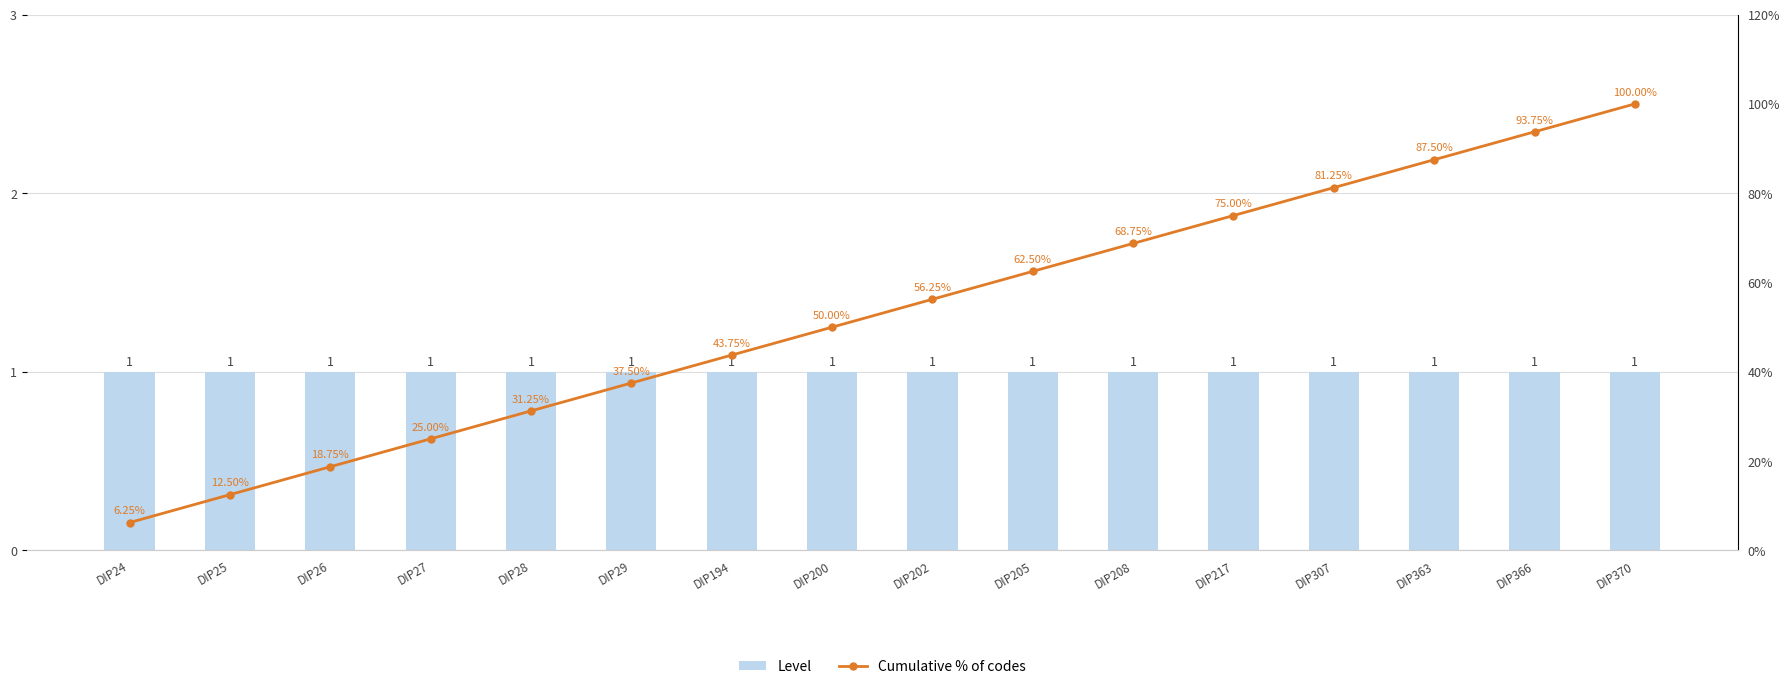

Reading right to left, what are all the values shown in this chart?

Level: 1.0	1.0	1.0	1.0	1.0	1.0	1.0	1.0	1.0	1.0	1.0	1.0	1.0	1.0	1.0	1.0
Cumulative % of codes: 100.0	93.8	87.5	81.2	75.0	68.8	62.5	56.2	50.0	43.8	37.5	31.2	25.0	18.8	12.5	6.2